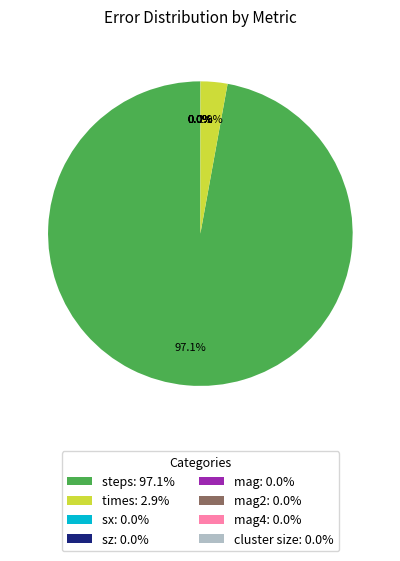

To the nearest percent, what is the difference between the largest and smallest slice percentages?

97%